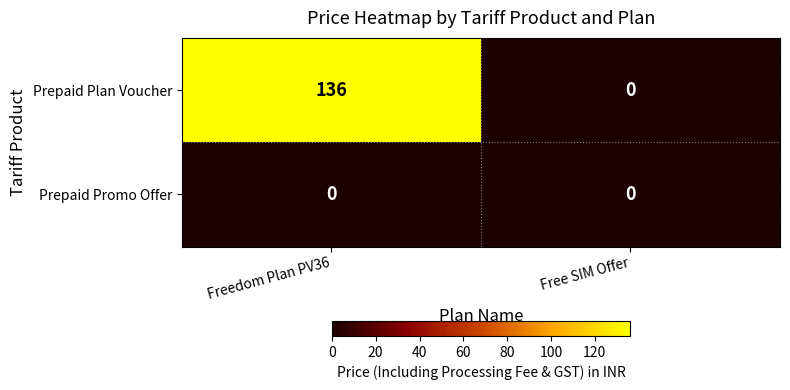

Which series has the largest total across all categories?

Prepaid Plan Voucher